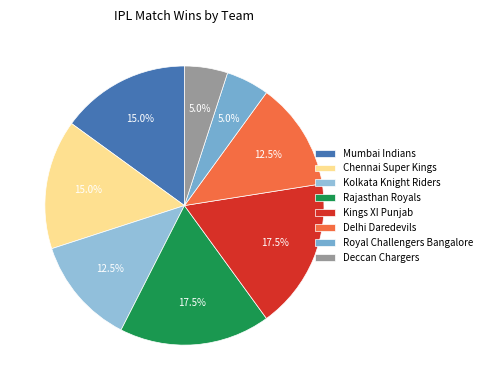

Is there a majority slice in this chart?

No